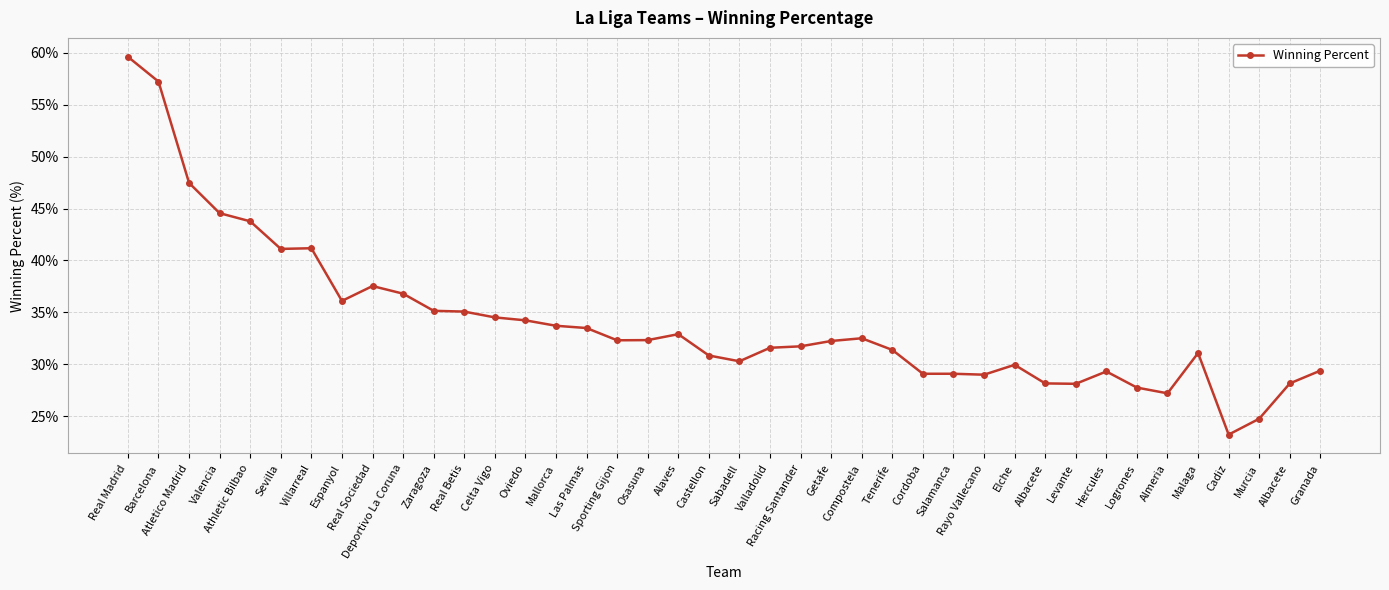

What is the value of the 12th point from the left?

35.1